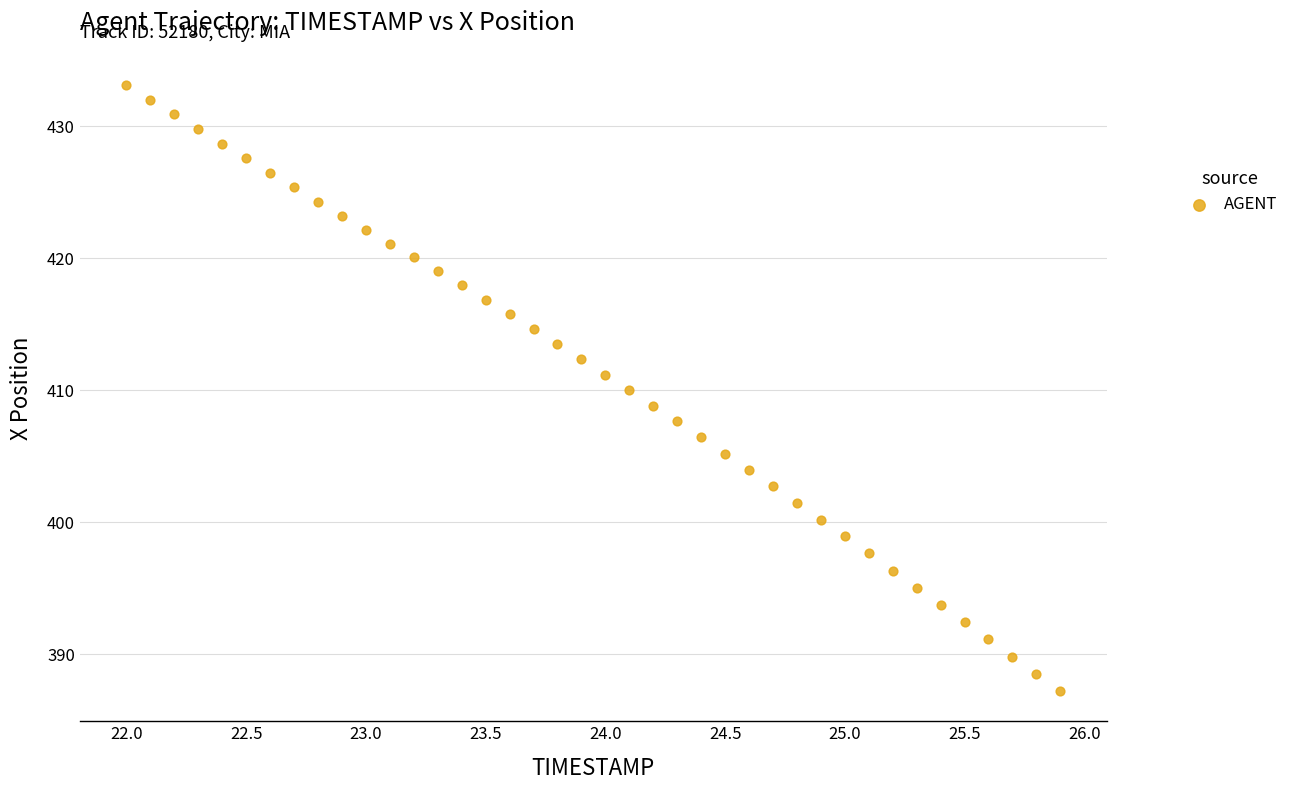

What is the range of X values (max minus min)?

3.9